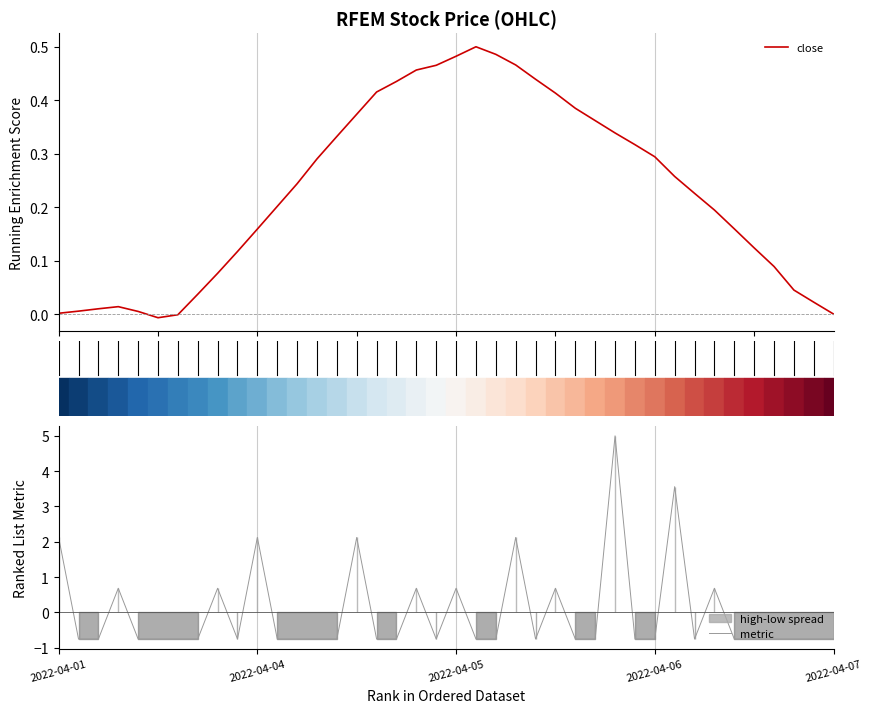

What is the highest value of the metric series?

5.0